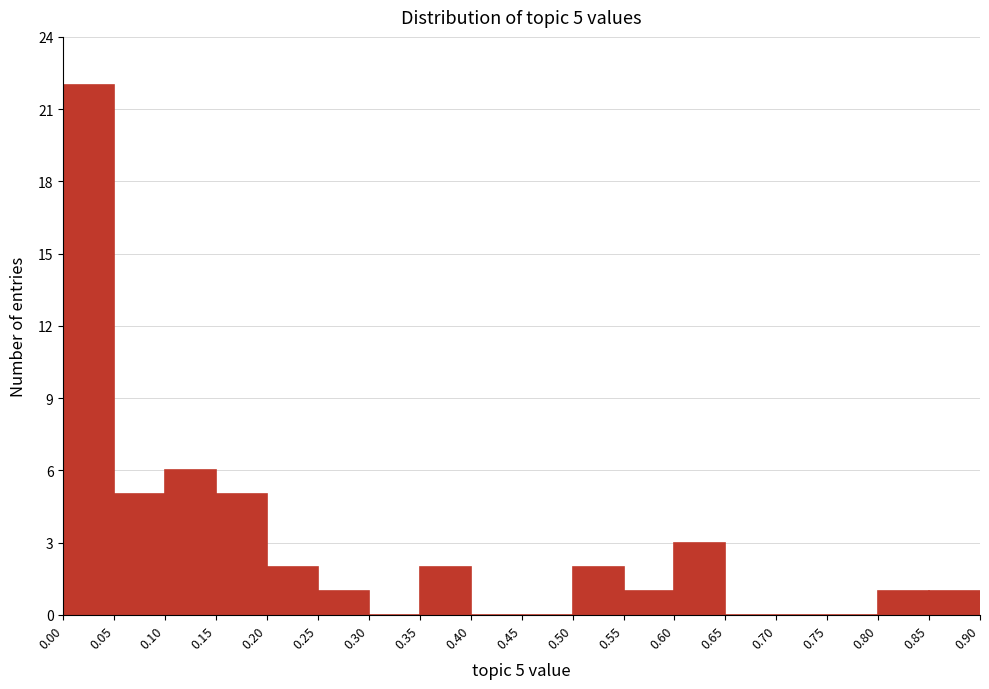

Over which range of the x-axis is the bar tallest?

0.00 to 0.05